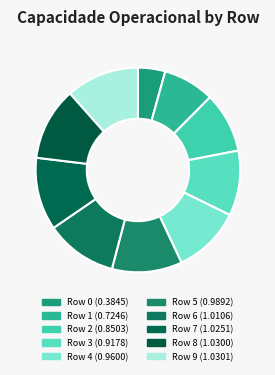

Is the sum of Row 2 and Row 5 greater than half?

No